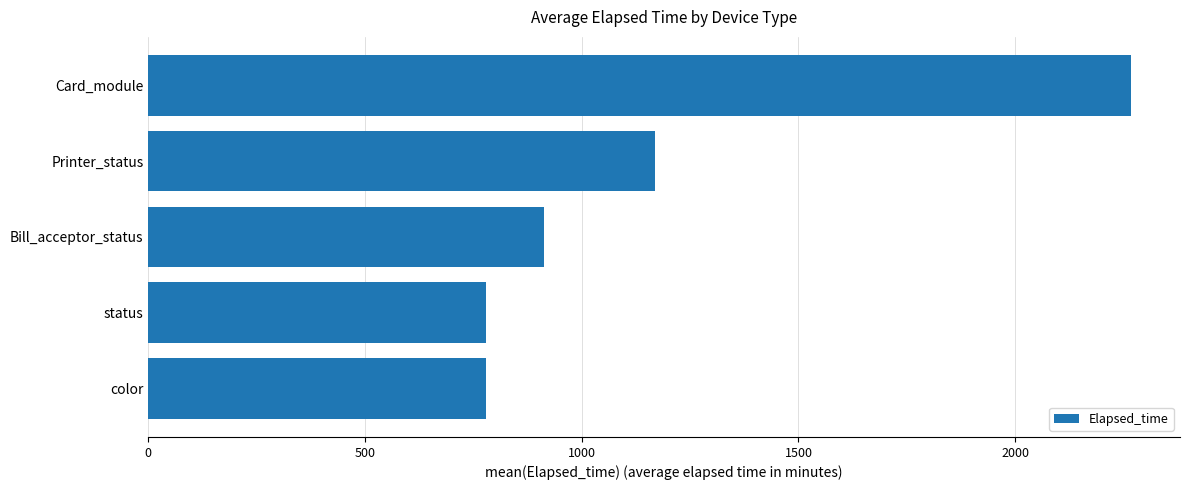

What is the sum of all values?

5908